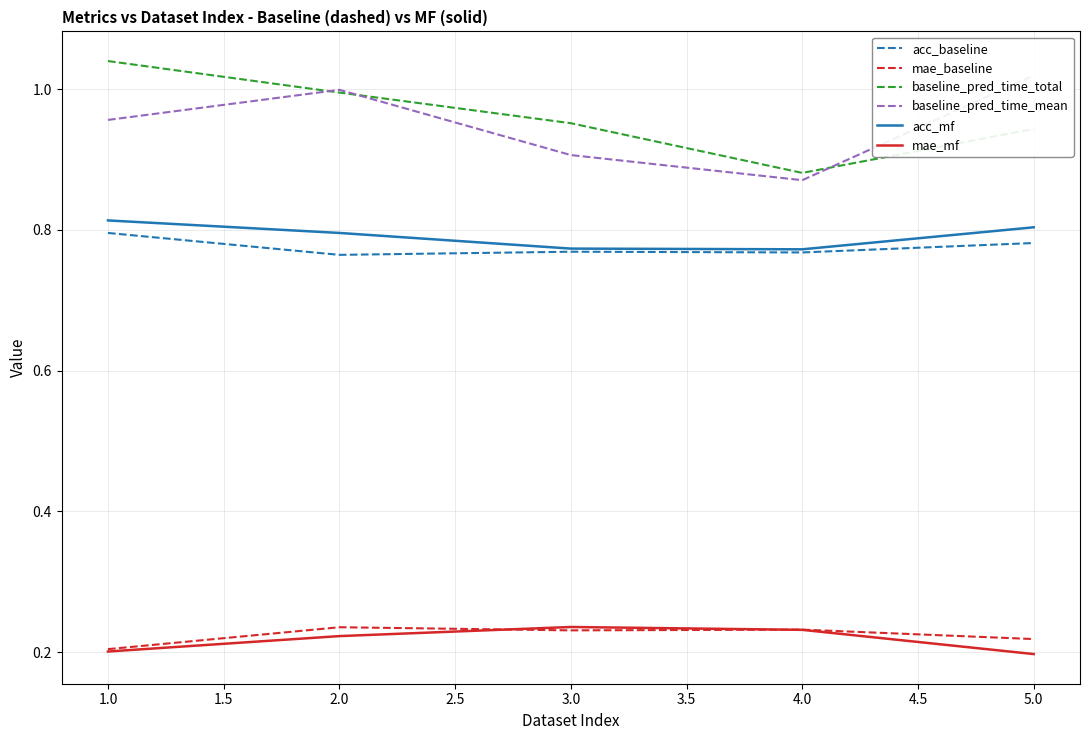

The value of baseline_pred_time_total at 3.0 is 1.2. True or false?

False